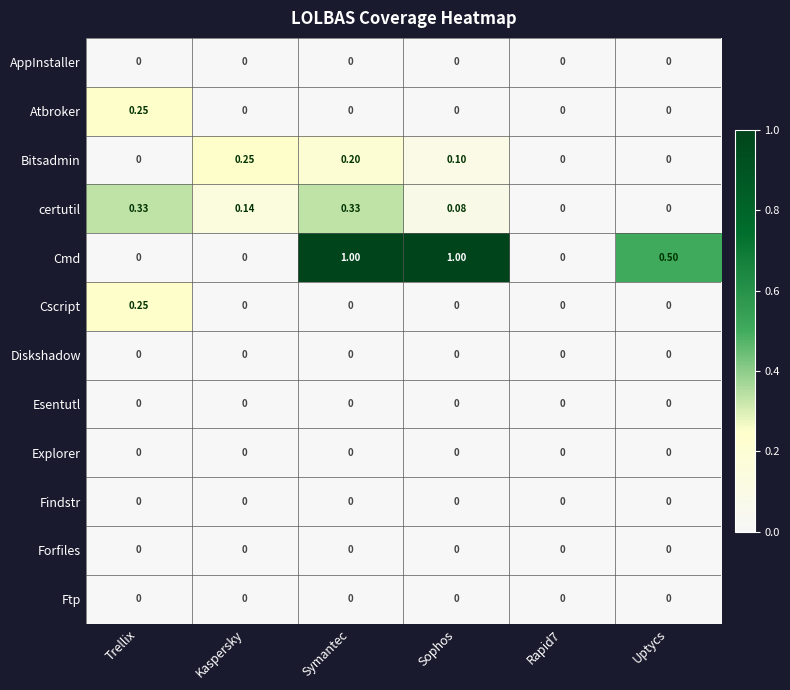

At which category is the sum across all series the highest?

Symantec